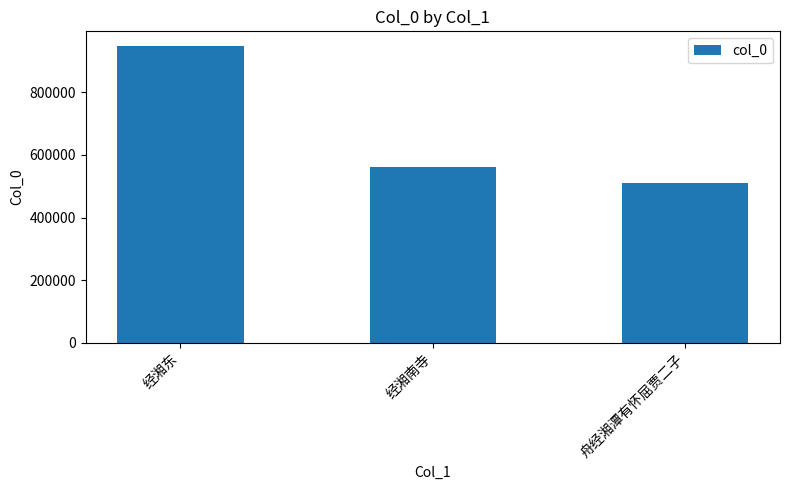

How many values are below 561038?

1